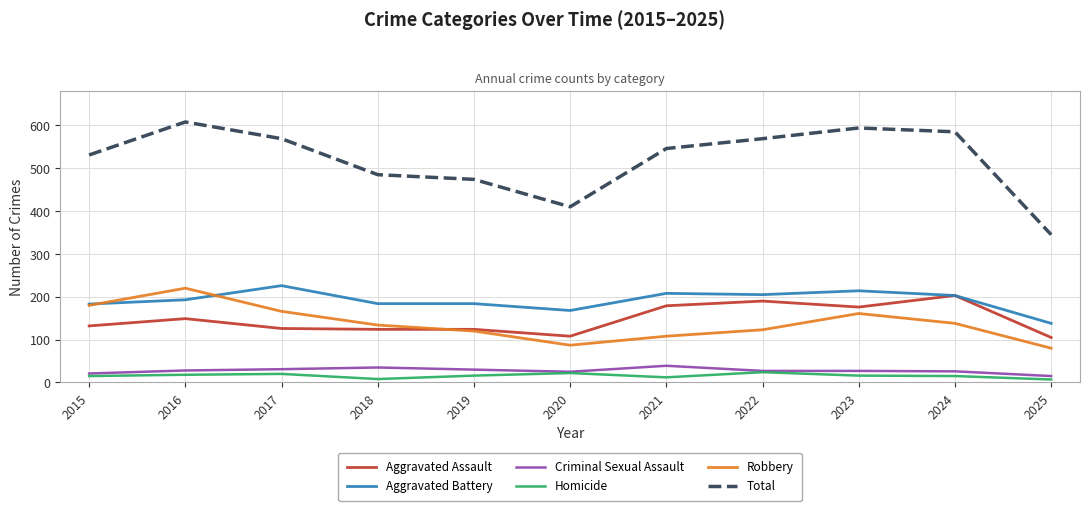

At which category does the chart reach its peak across all series?

2016